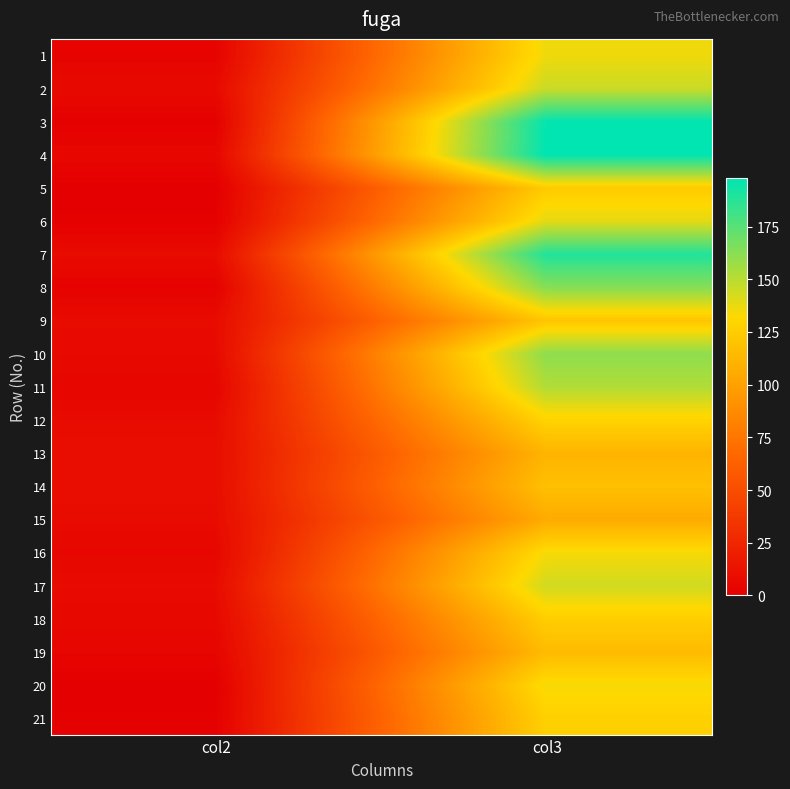

How many data points does each series have?

2